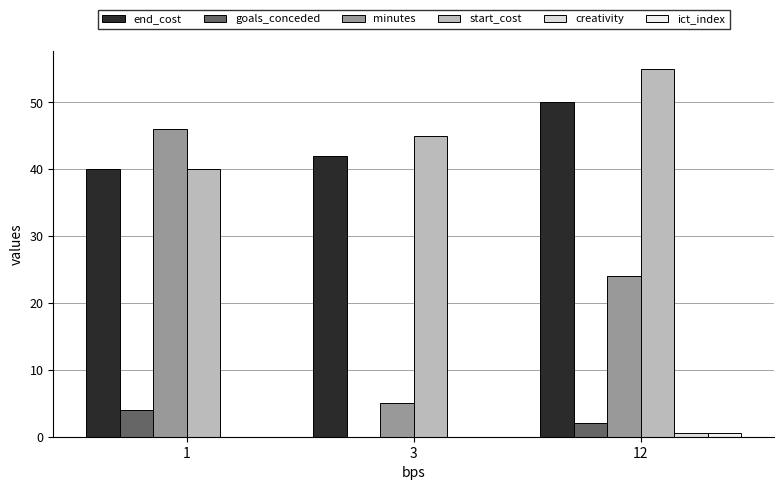

At 3, list the series in order from largest to smallest.

start_cost, end_cost, minutes, goals_conceded, creativity, ict_index